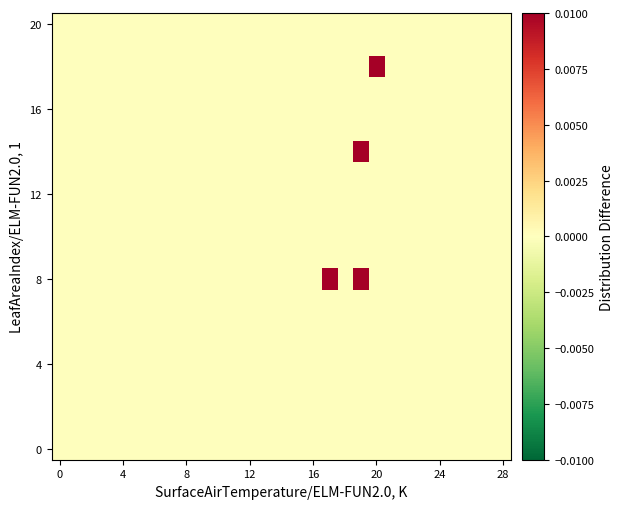

How many series are shown in this chart?

21